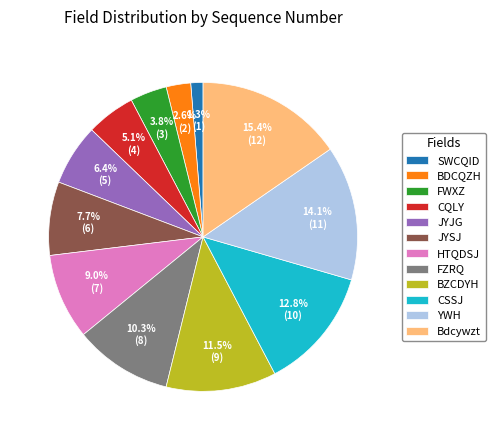

Which category has the smallest portion of the pie?

SWCQID